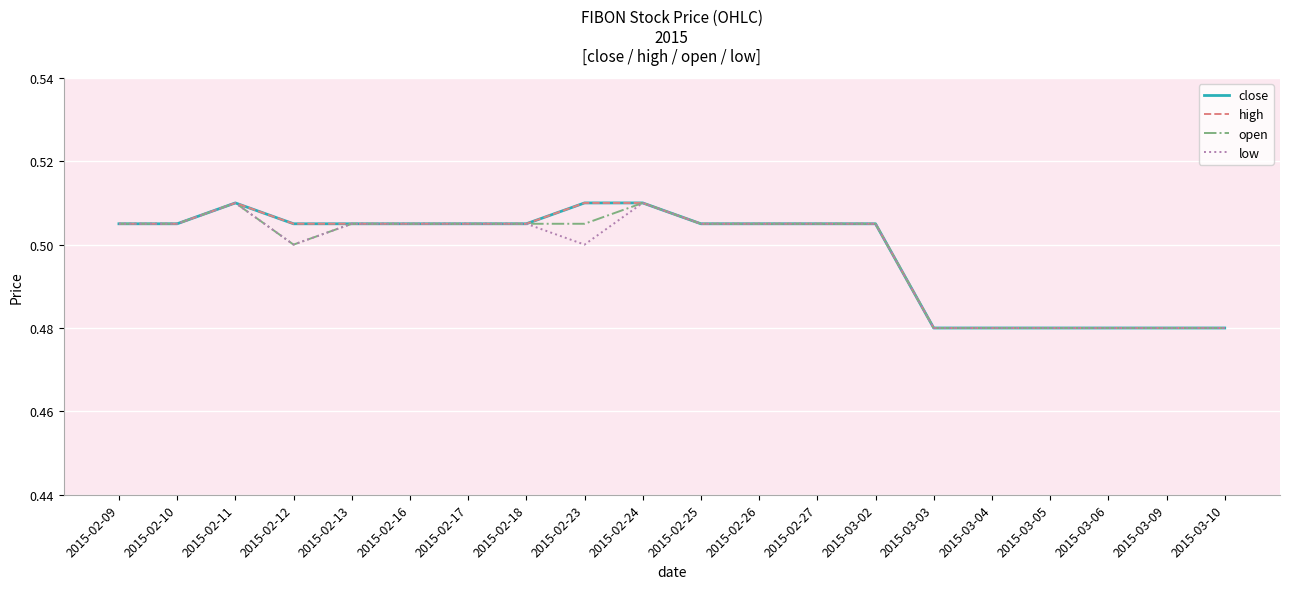

True or false: close and open cross at least once.

False